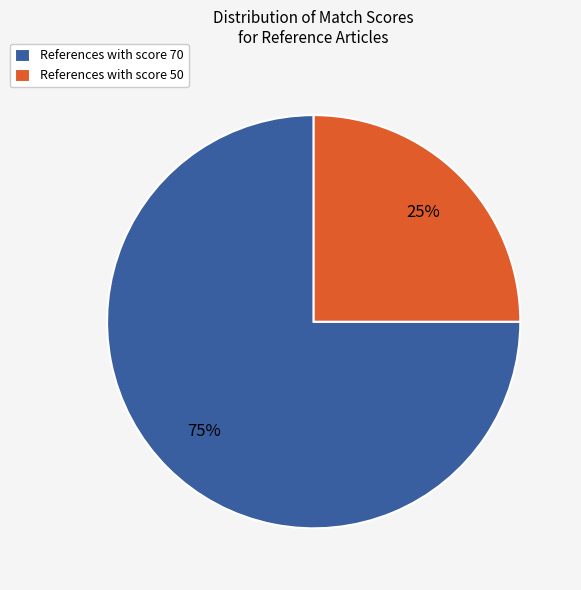

Which slice is the largest?

References with score 70